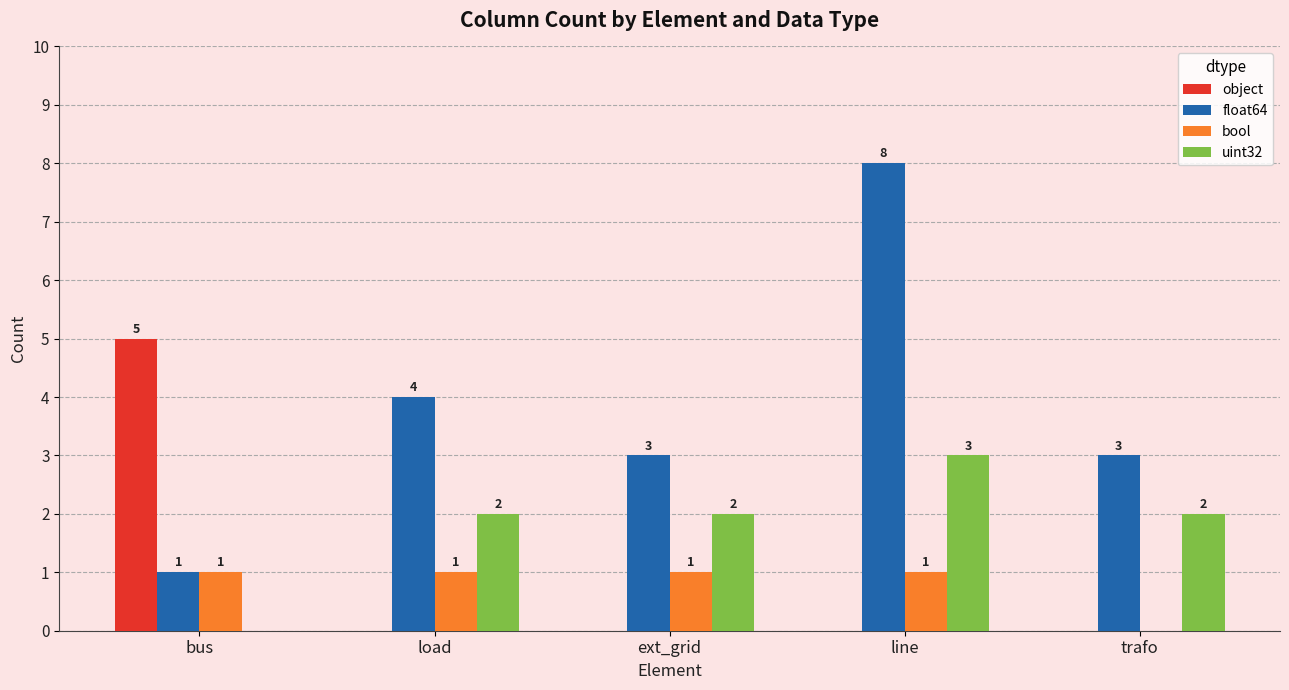

Where is float64 nearest to the value 4?

load